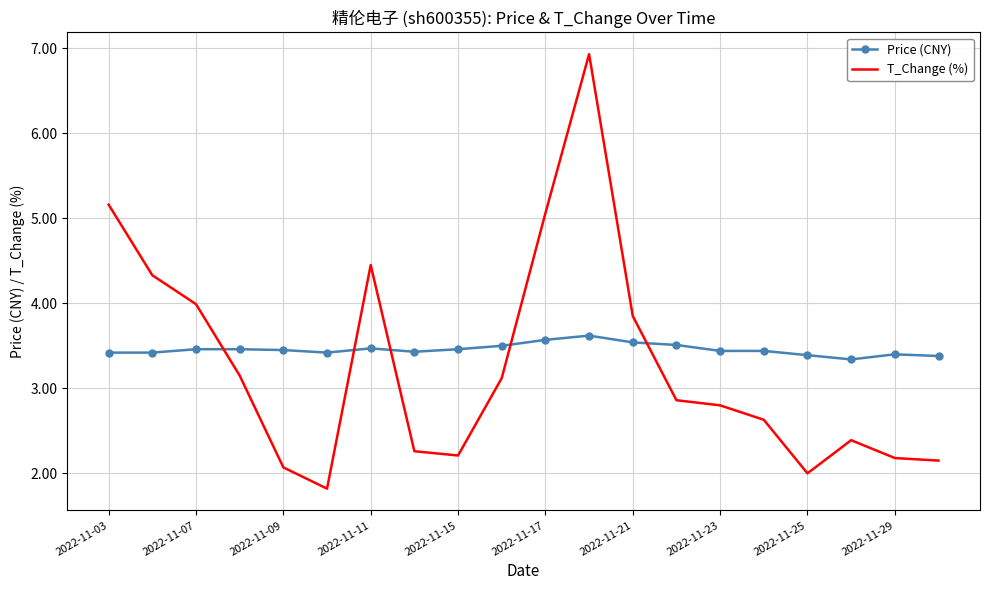

List the series in order of their peak value, highest first.

T_Change (%), Price (CNY)